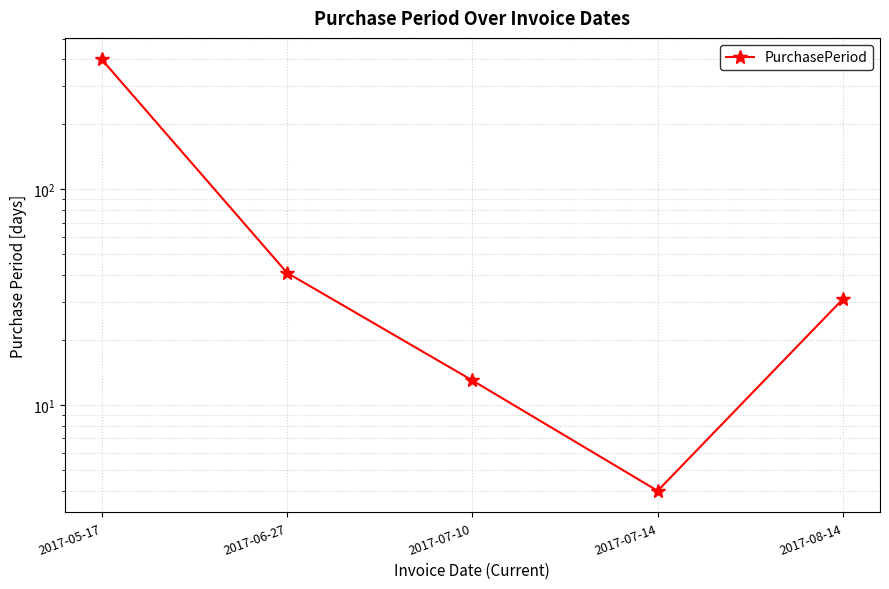

Reading left to right, what are all the values shown in this chart?

400	41	13	4	31